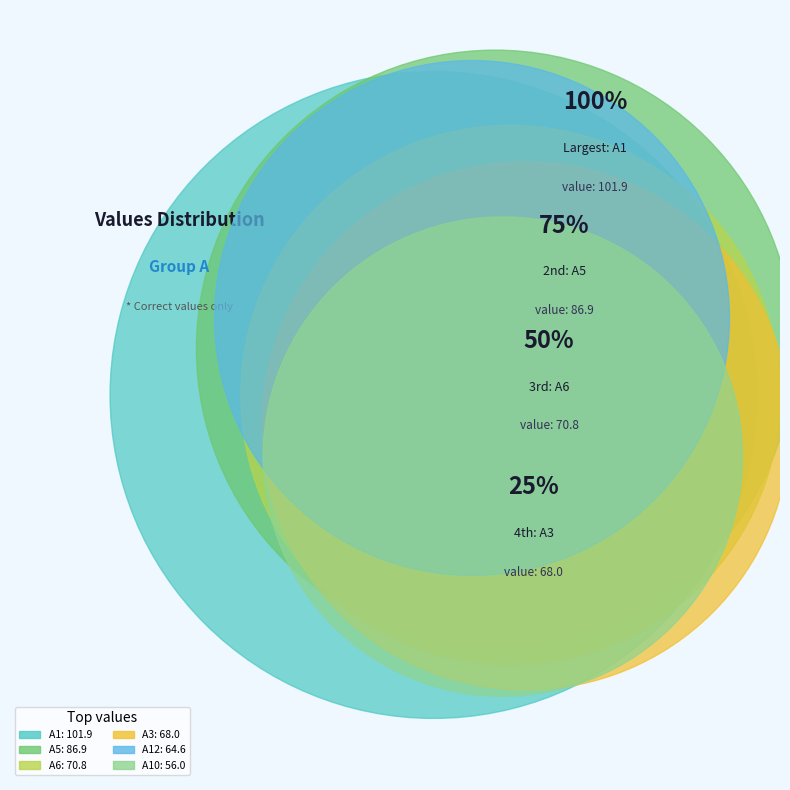

Does A11 represent more than half of the total?

No